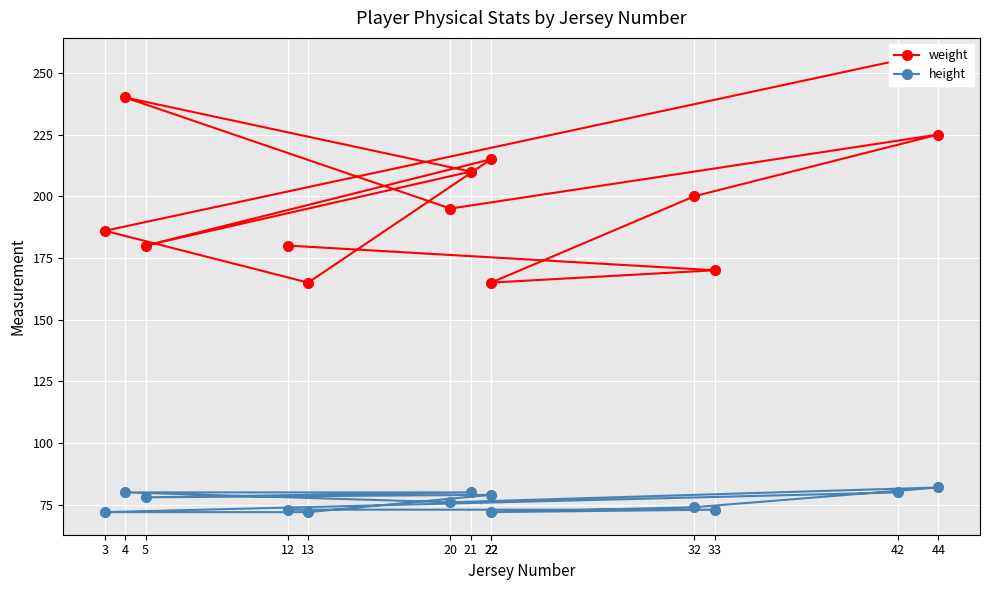

True or false: height and weight cross at least once.

False